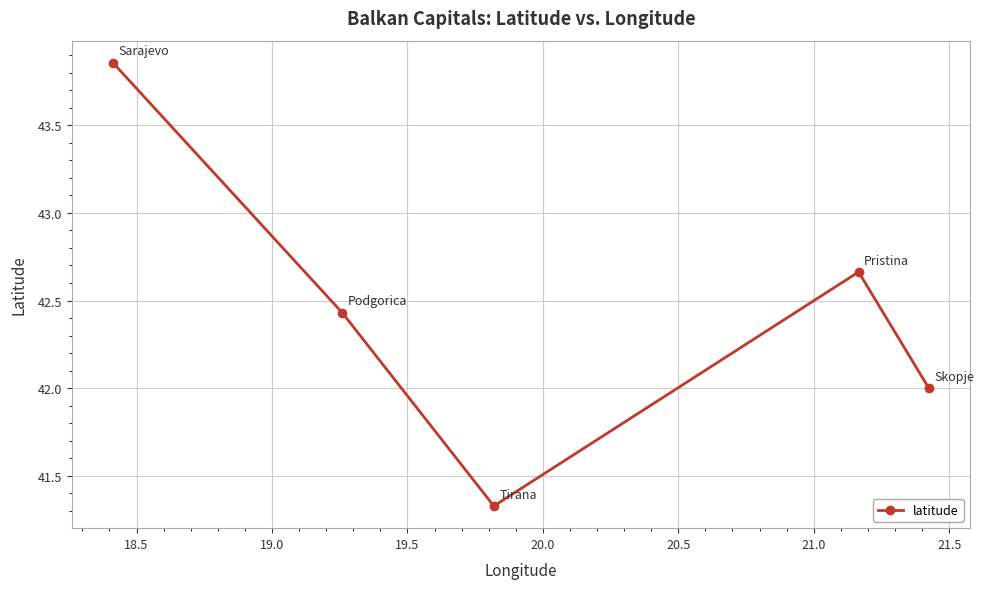

How many points are higher than both their immediate neighbors (excluding endpoints)?

1